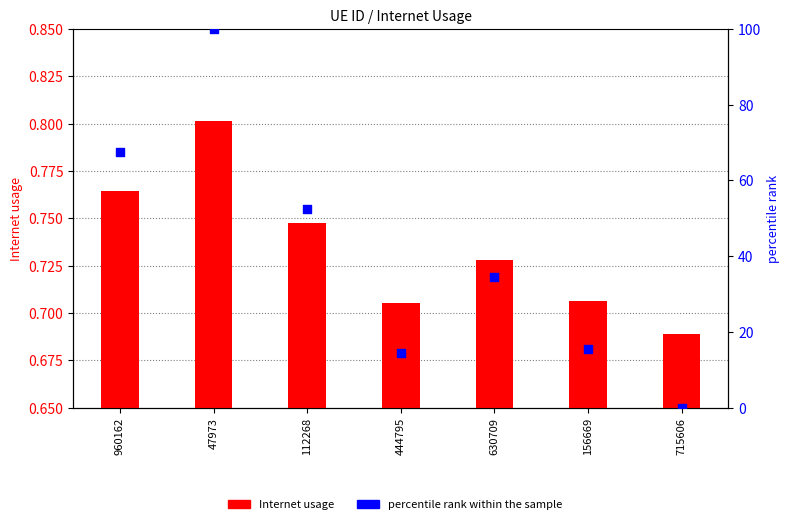

Which series reaches the maximum Y coordinate?

percentile rank within the sample